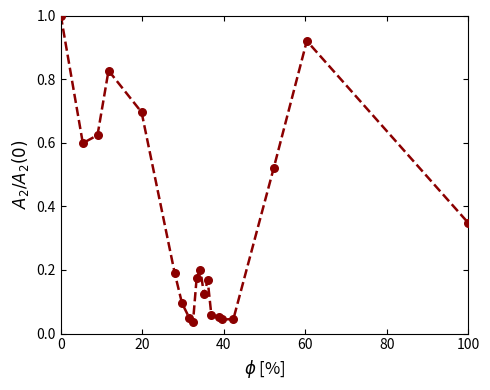

What is the maximum value shown in the chart?

1.0